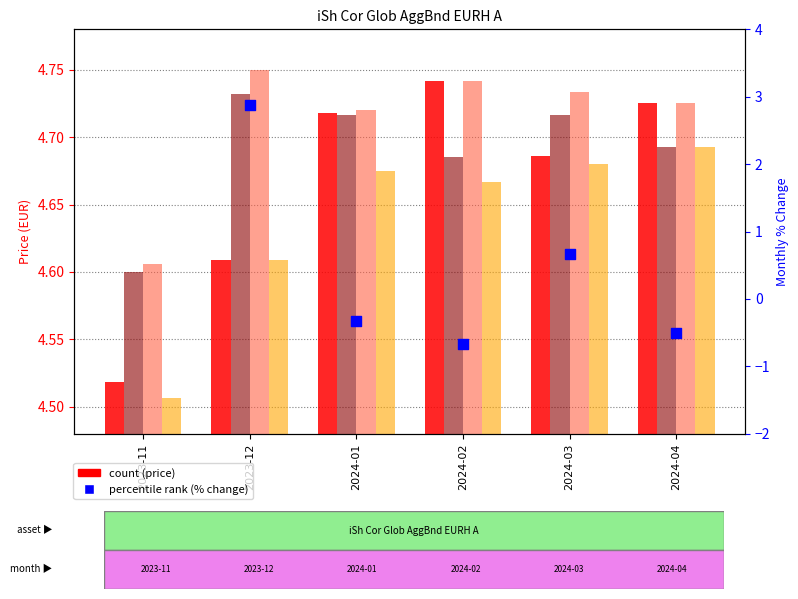

Is the value of Closing Price at 2024-04 greater than the value of Monthly % Change at 2023-11?

No